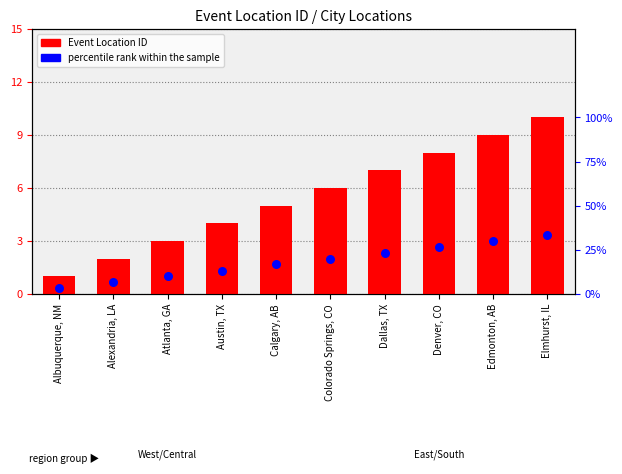

Which series reaches the minimum Y coordinate?

Event Location ID